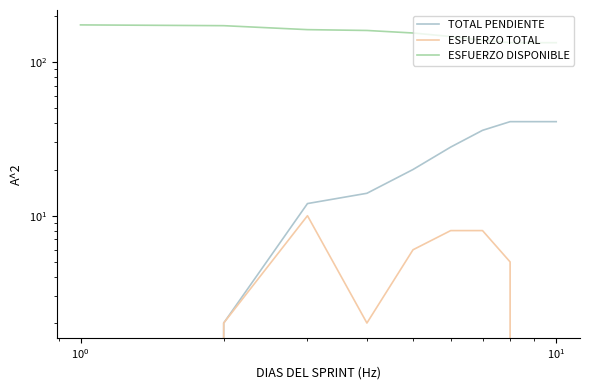

At how many categories does at least one series exceed 85?

10